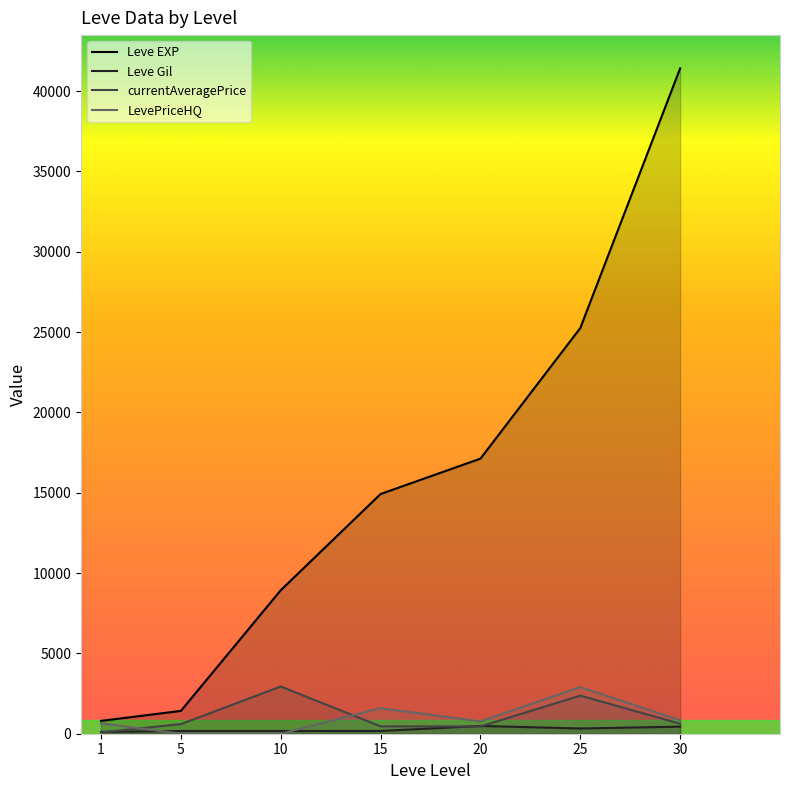

Rank the series at 5 from lowest to highest value.

LevePriceHQ, Leve Gil, currentAveragePrice, Leve EXP